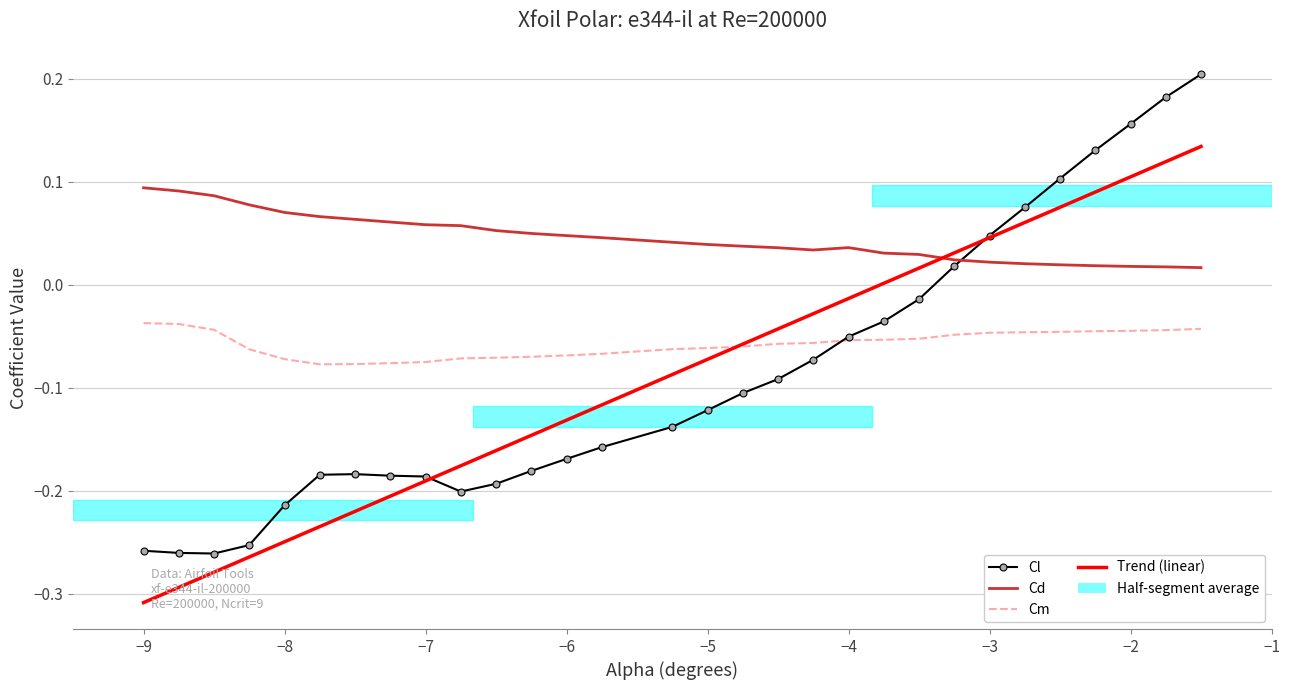

In Cm, how many points are lower than both neighbors (excluding endpoints)?

1